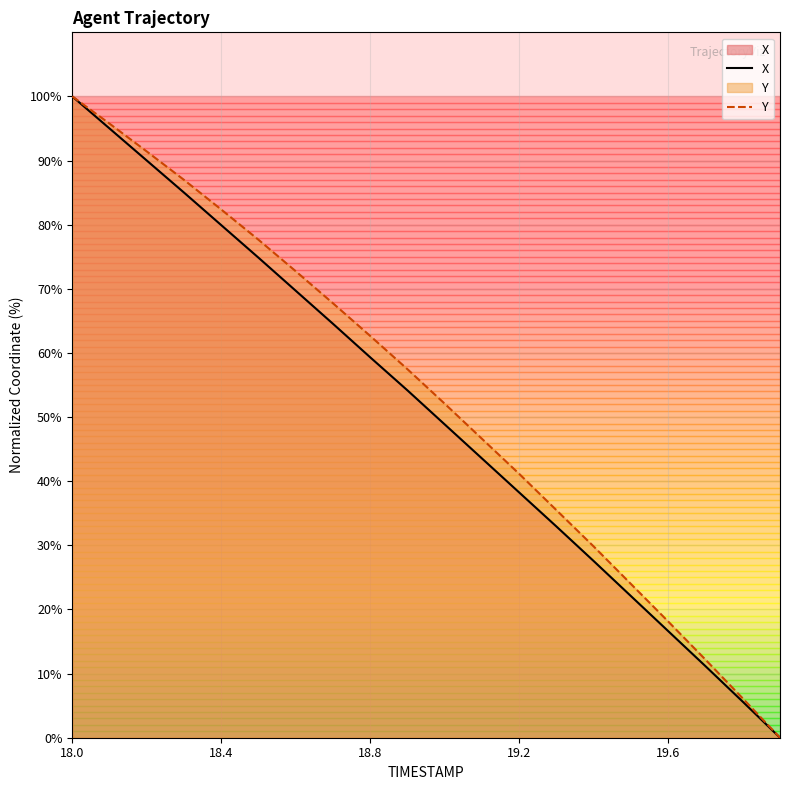

At which category is the sum across all series the highest?

18.0